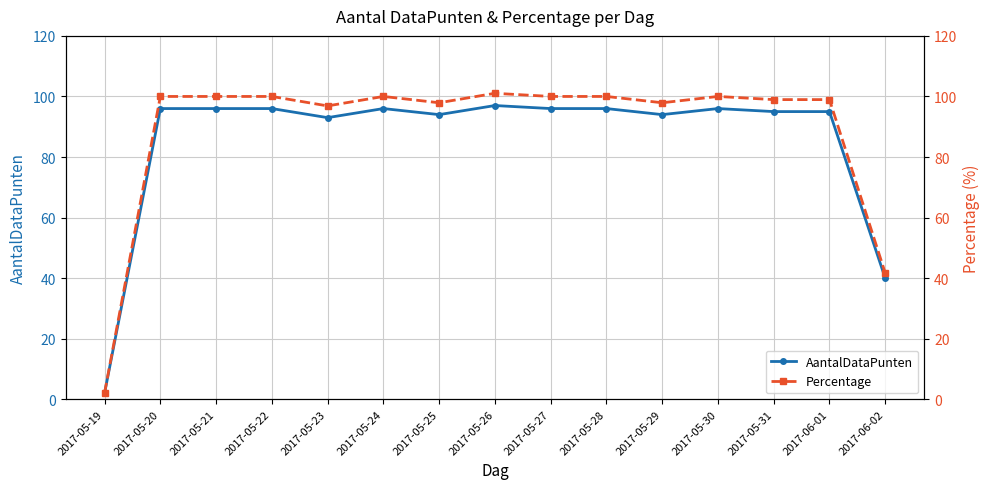

The Percentage series shows 100.0 at 2017-05-30. True or false?

True